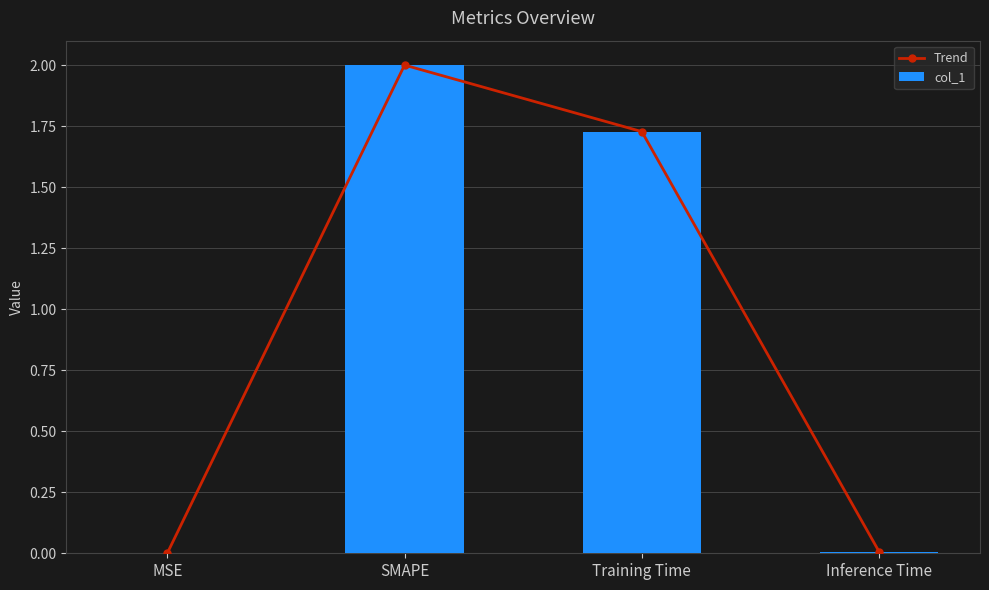

At which label does Trend first exceed 1?

SMAPE